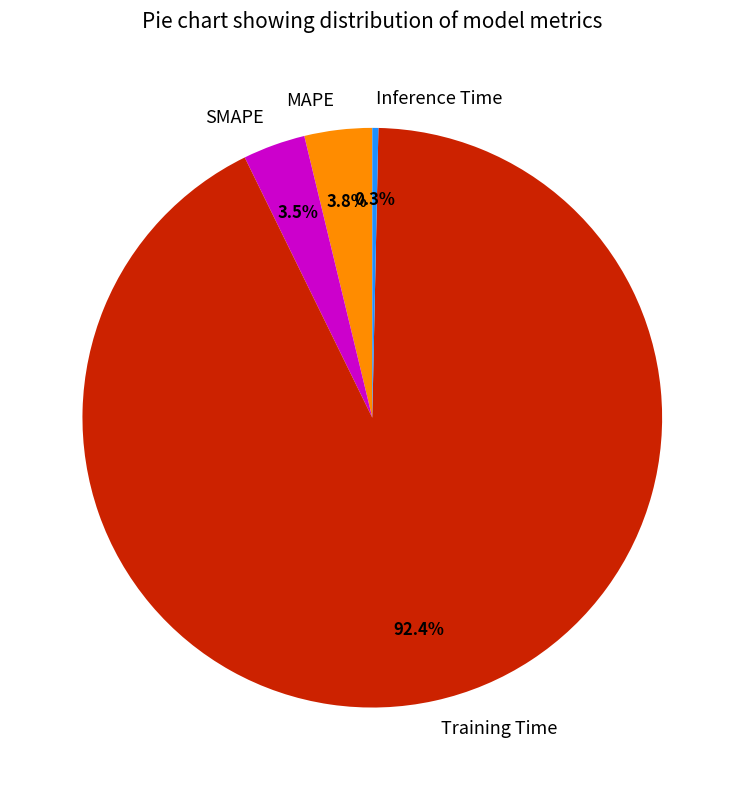

What is the majority slice?

Training Time